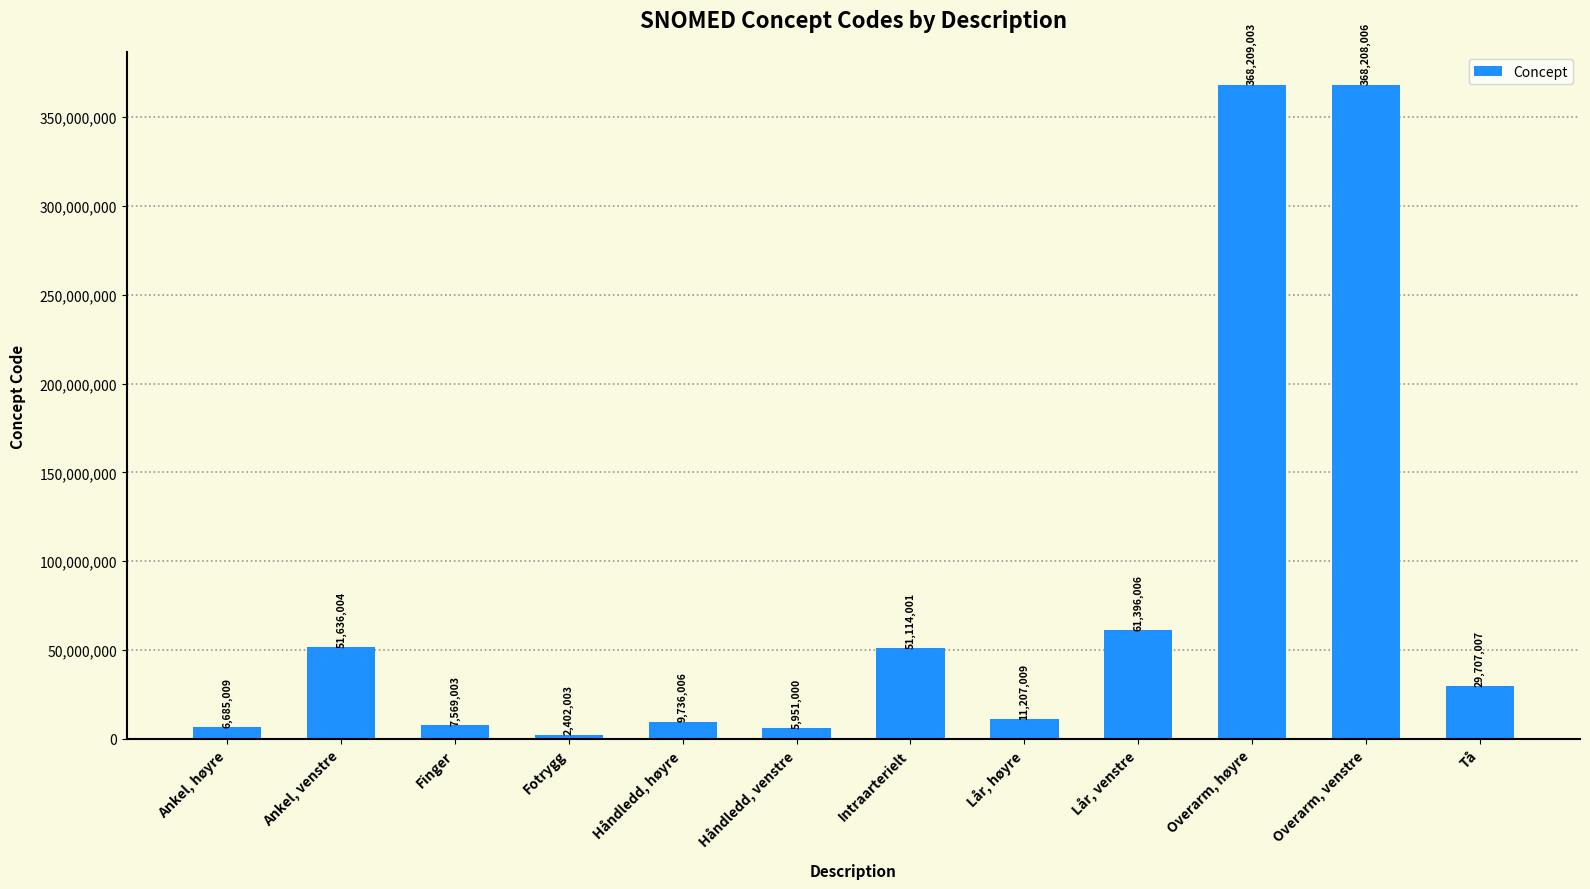

How many distinct data groups are displayed?

1